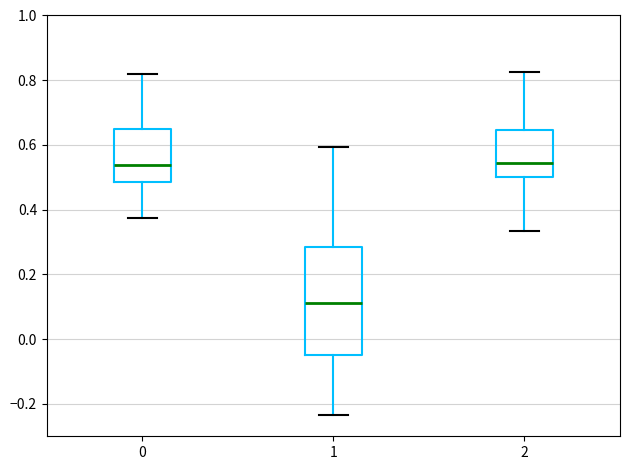

Which box is the tallest, from its lower edge to its upper edge?

1